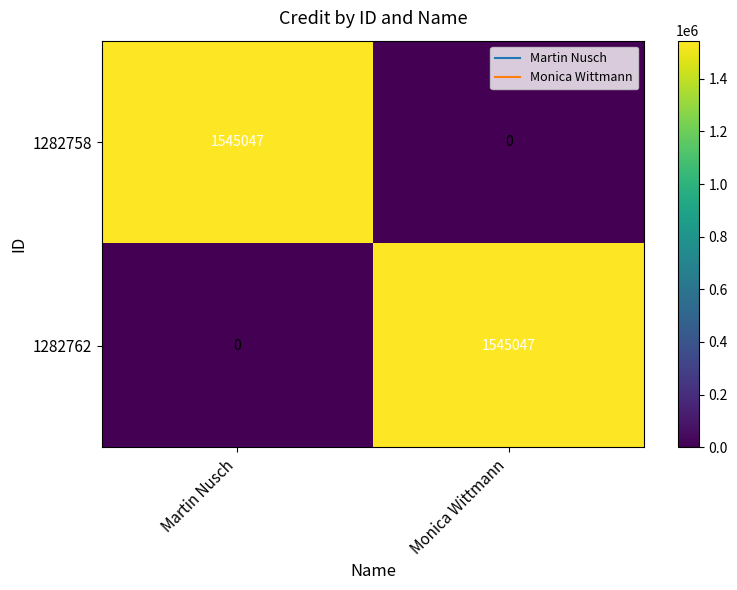

What is the highest value of the 1282762 series?

1545047